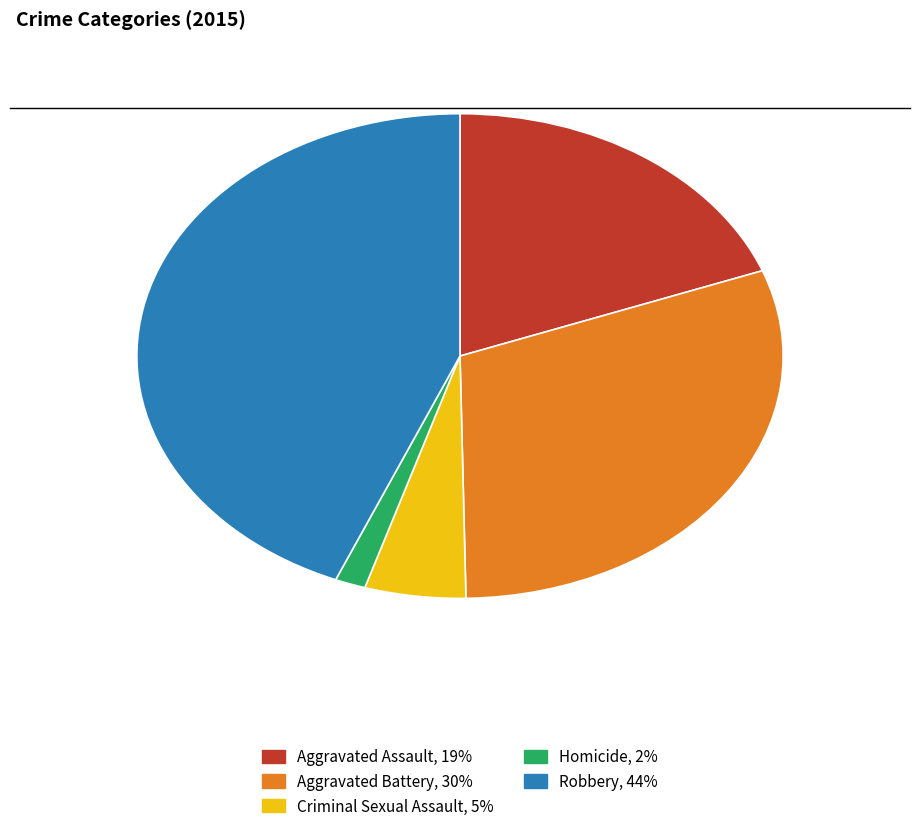

Which category has the smallest portion of the pie?

Homicide